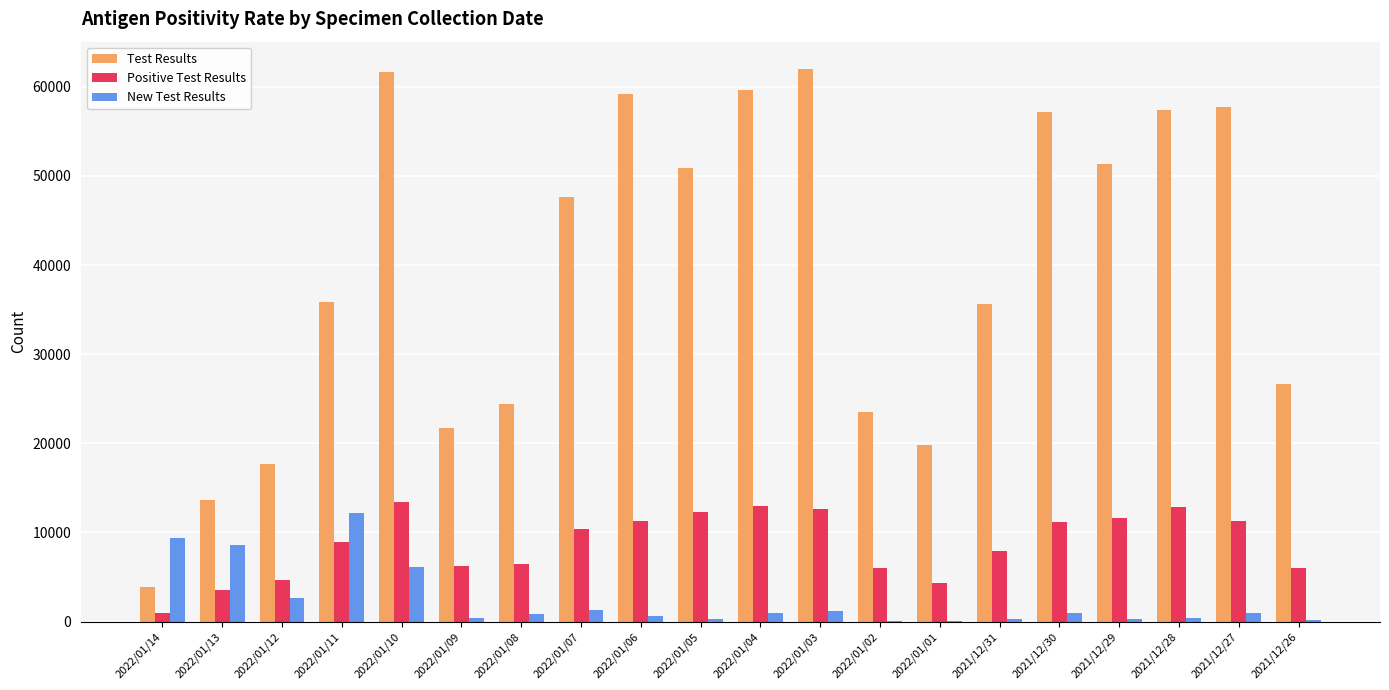

At which label does New Test Results first exceed 922?

2022/01/14